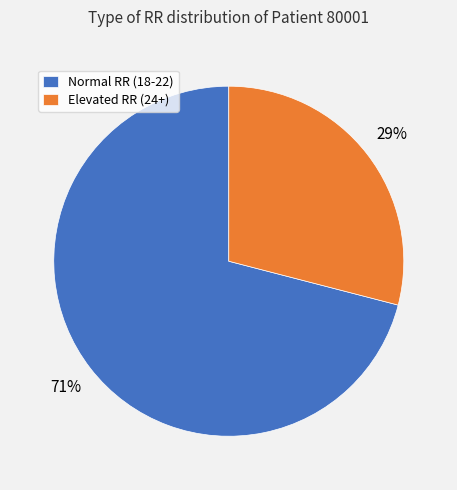

To the nearest percent, what portion does Elevated RR (24+) represent?

29%